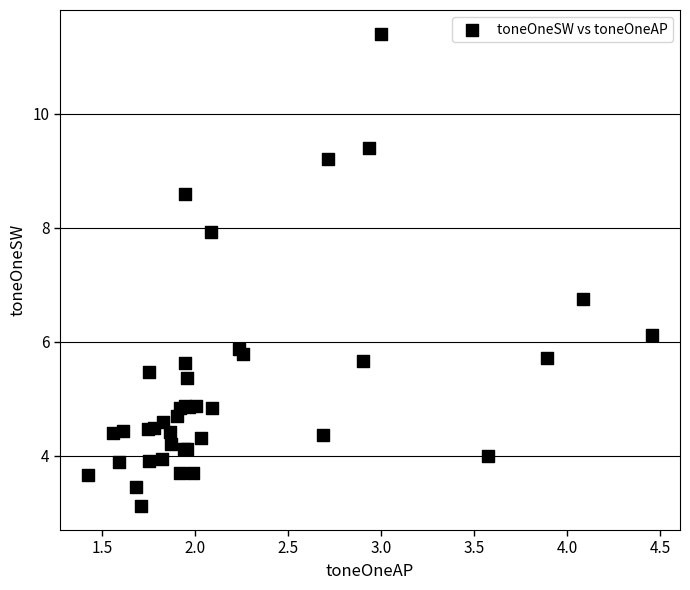

What Y value in the scatter plot is closest to 7?

6.8